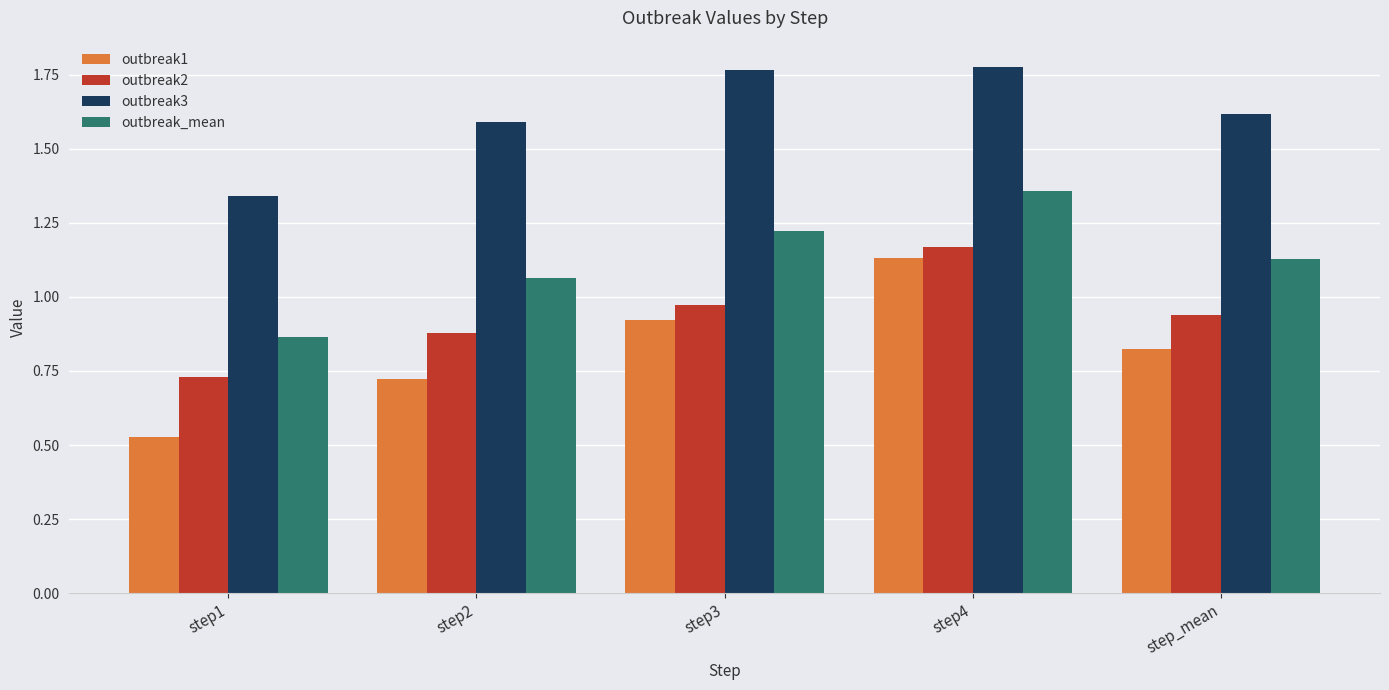

What is the difference between the highest and lowest values at step4?

0.6